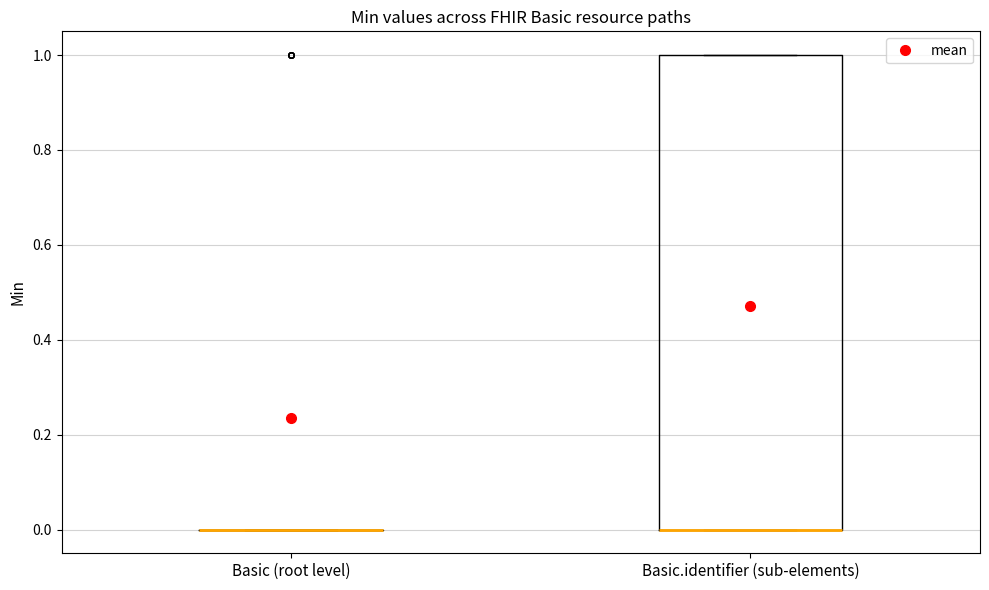

Which box is the tallest, from its lower edge to its upper edge?

Basic.identifier (sub-elements)